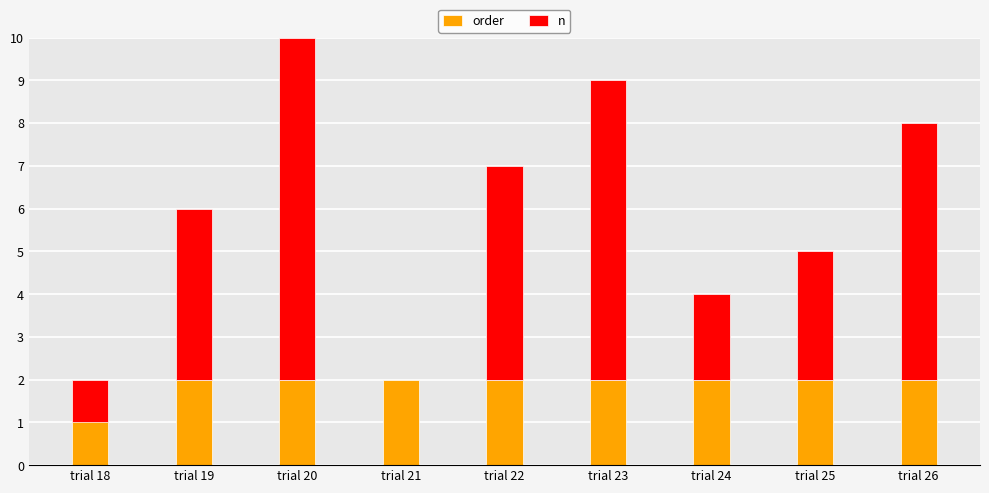

How many data points does each series have?

9